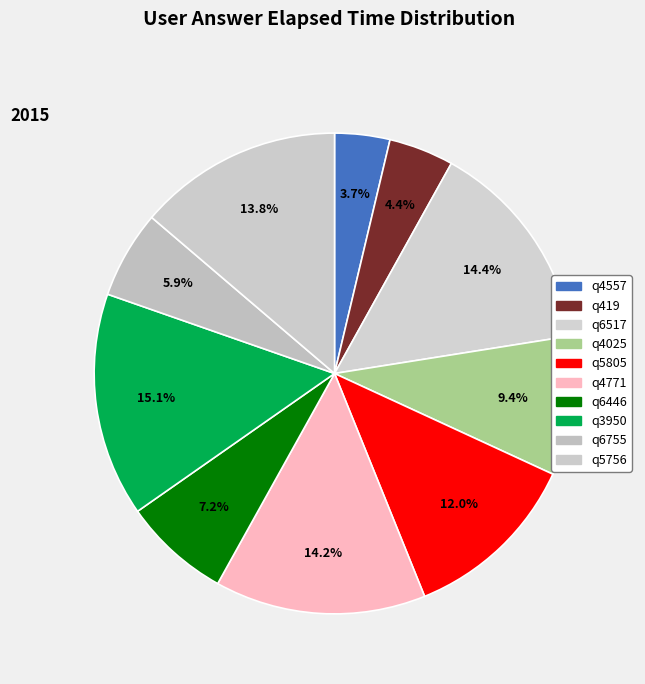

The q4025 slice represents 9% of the pie. True or false?

True